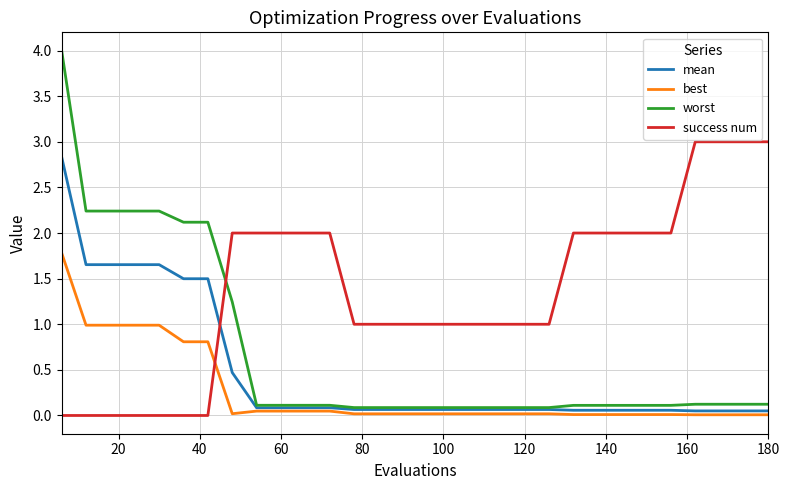

True or false: success num and mean cross at least once.

True